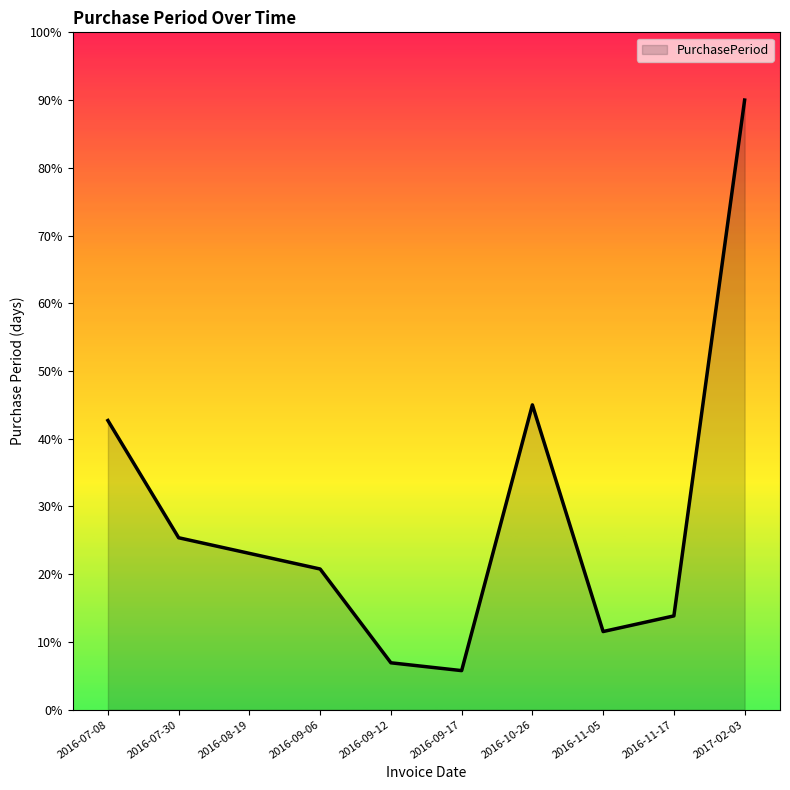

Count the number of categories in the chart.

10